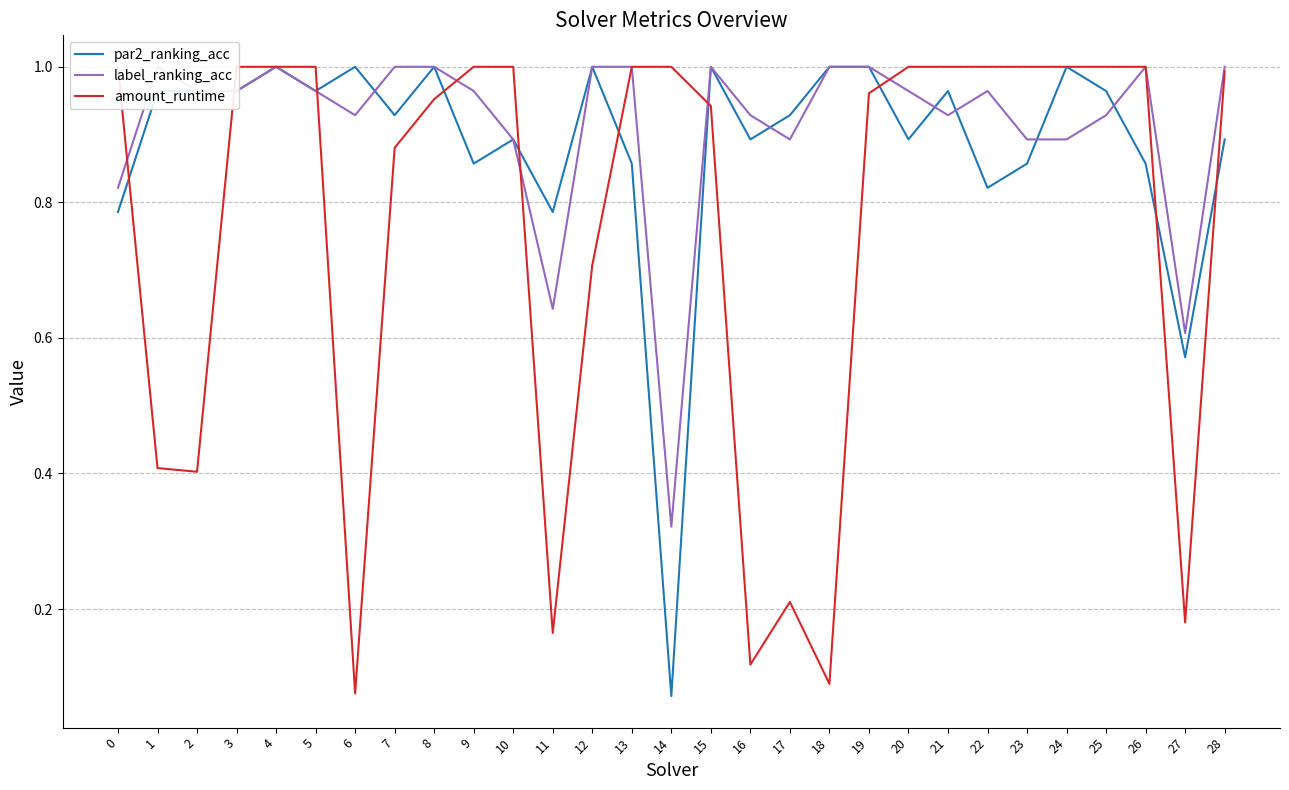

Is it true that par2_ranking_acc equals 1.5 at 8?

False